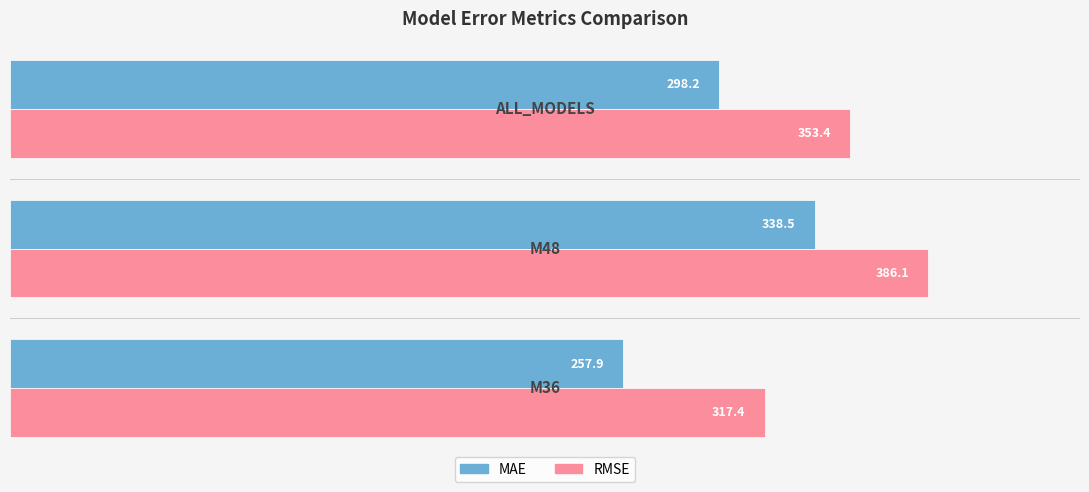

Which series has the widest spread of values?

MAE